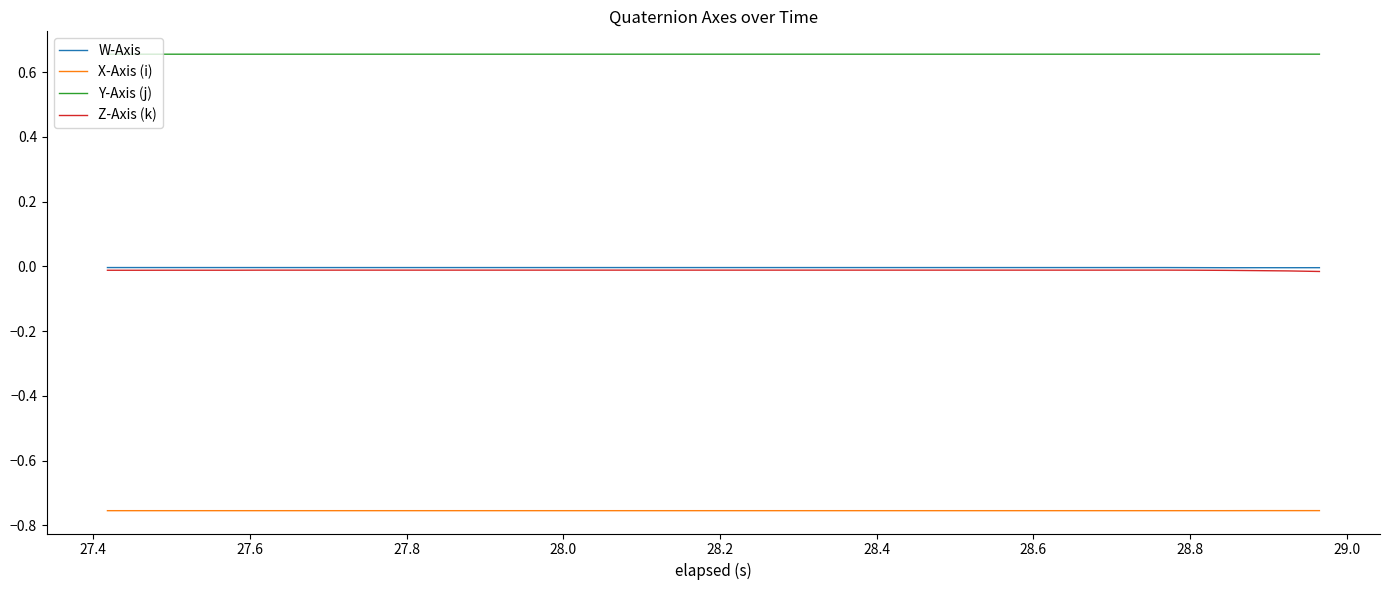

True or false: Y-Axis (j) and X-Axis (i) intersect in this chart.

False